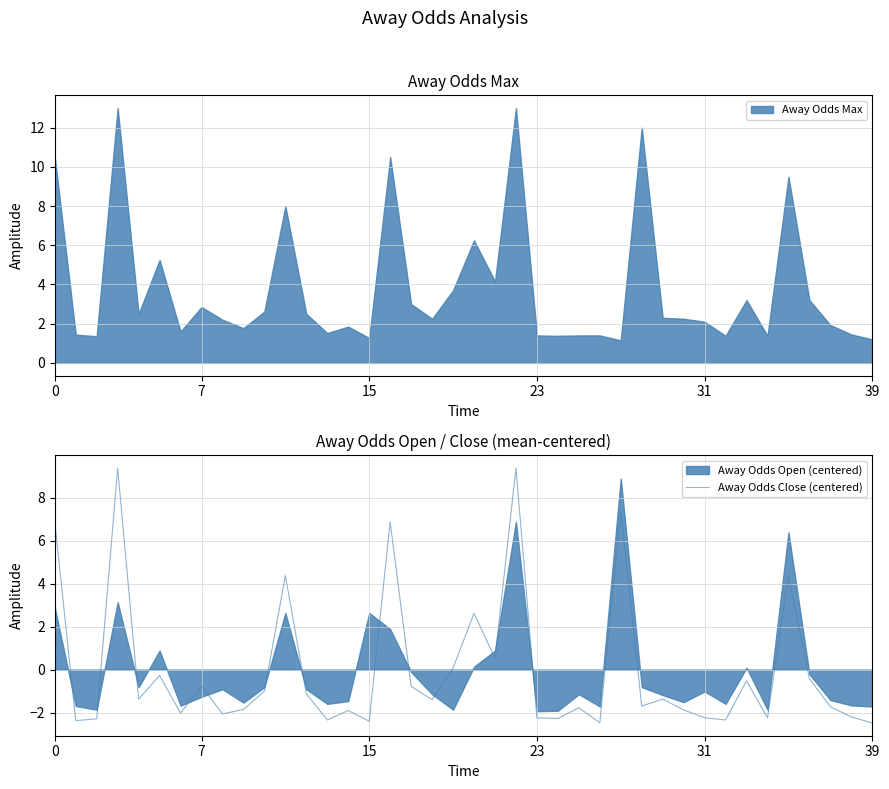

What is the minimum value shown in the chart?

-2.5